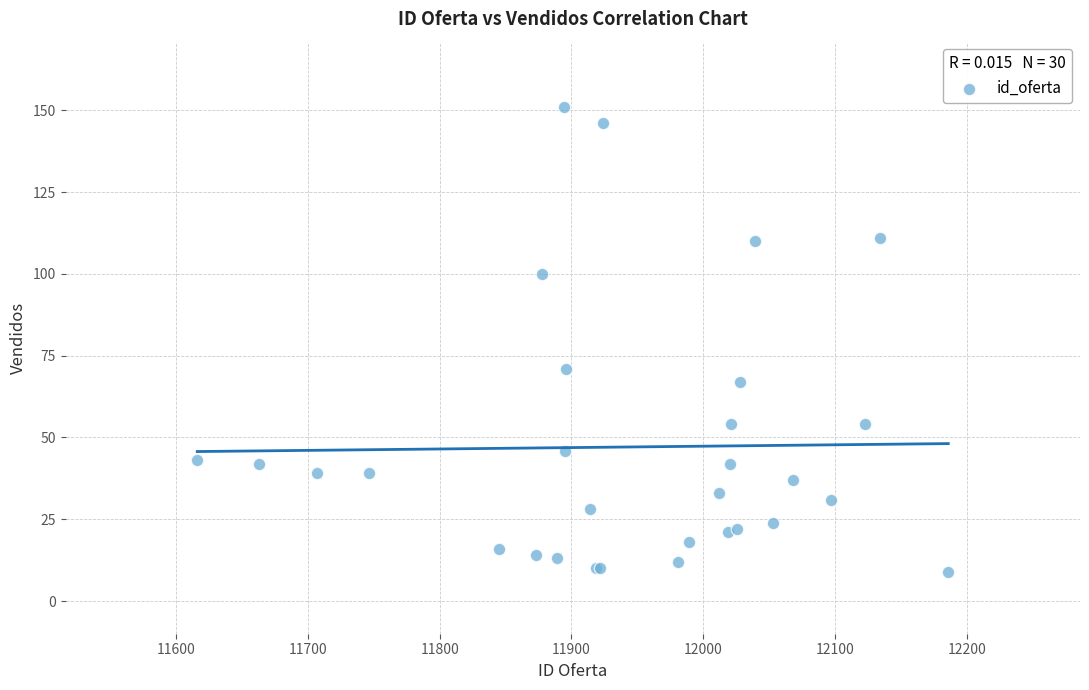

What Y value in the scatter plot is closest to 80?

71